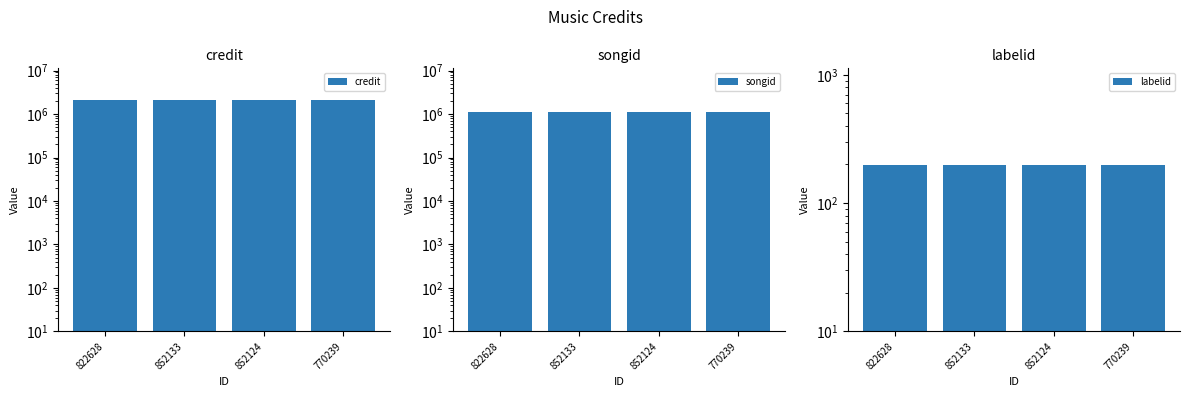

Reading right to left, what are all the values shown in this chart?

credit: 2077135	2077135	2077135	2077135
songid: 1122153	1122153	1122153	1122153
labelid: 198	198	198	198